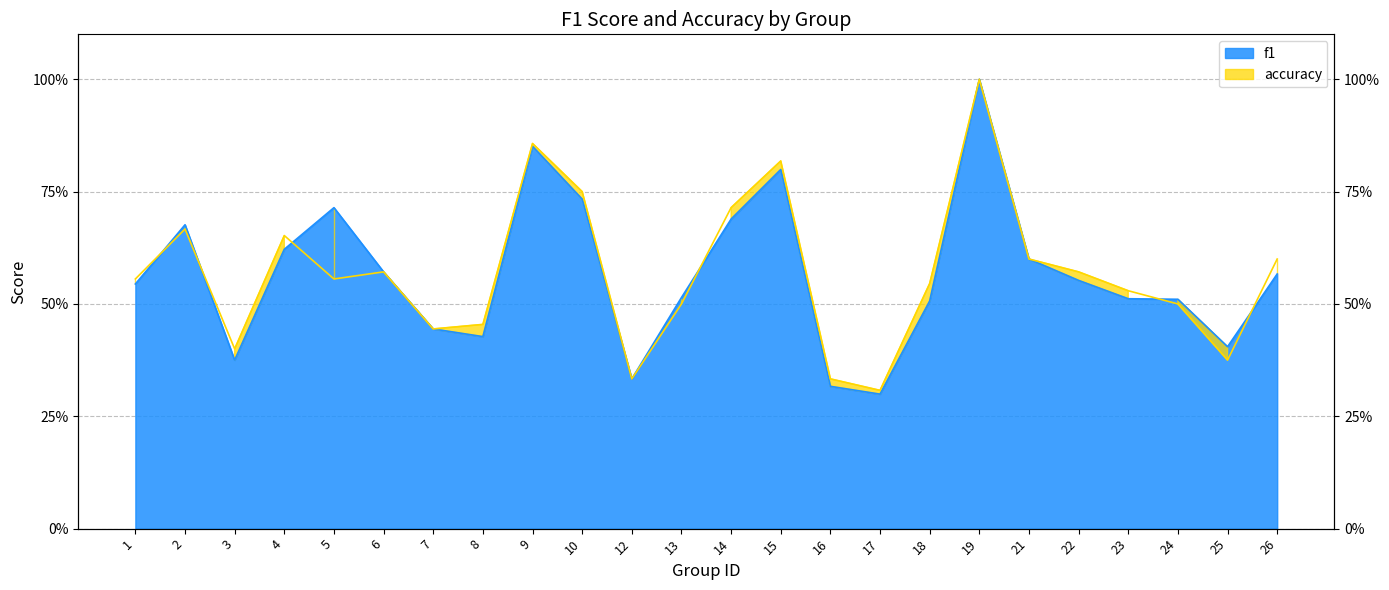

True or false: f1 has a value of 0.6 at 22.

True